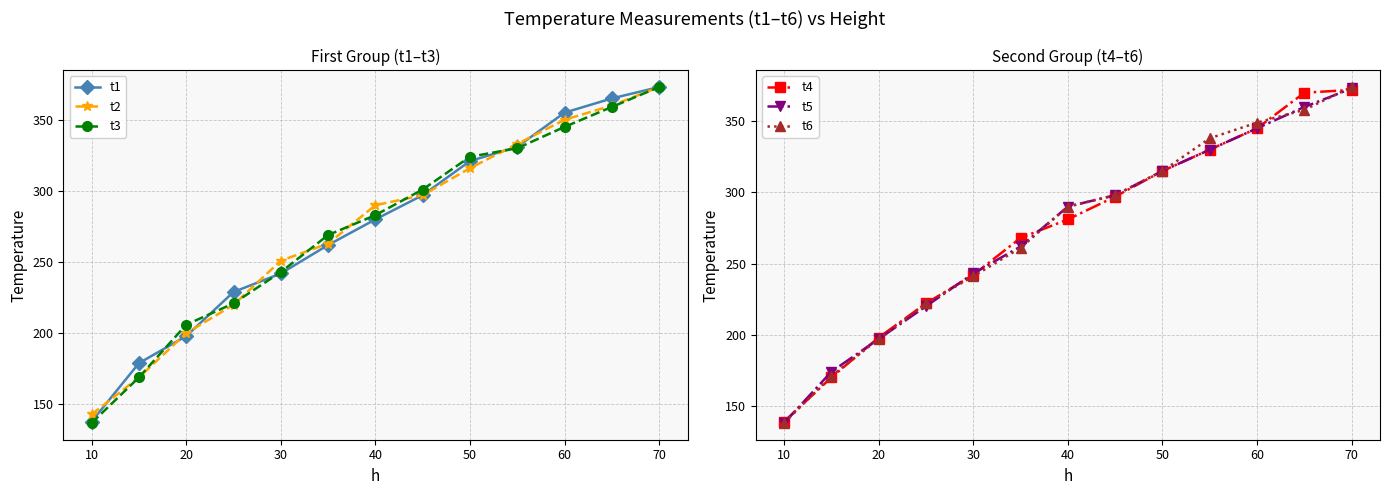

The value of t1 at 40 is 135. True or false?

False